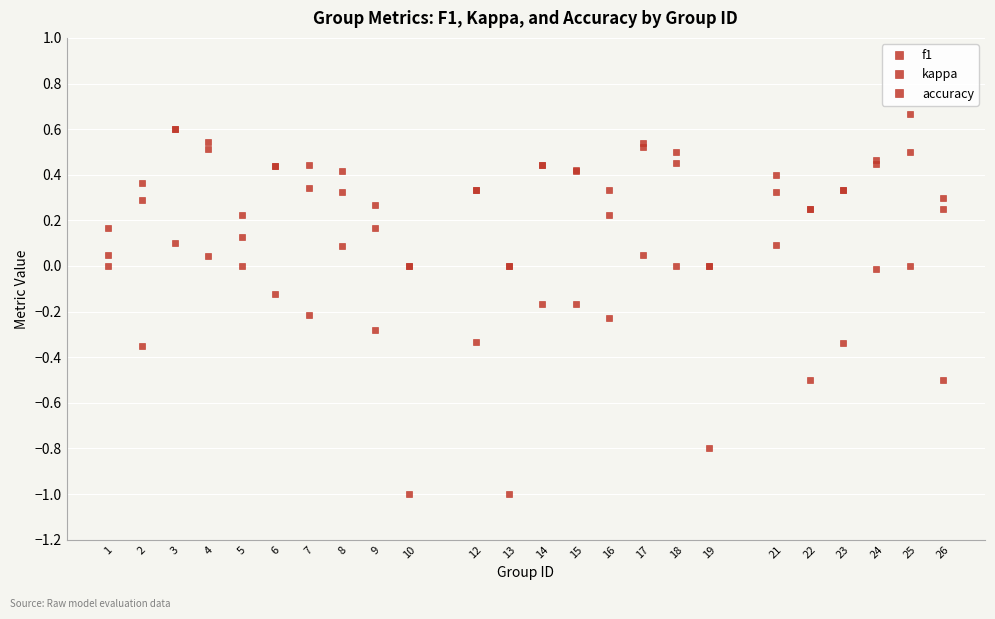

How many lines are shown in the chart?

3